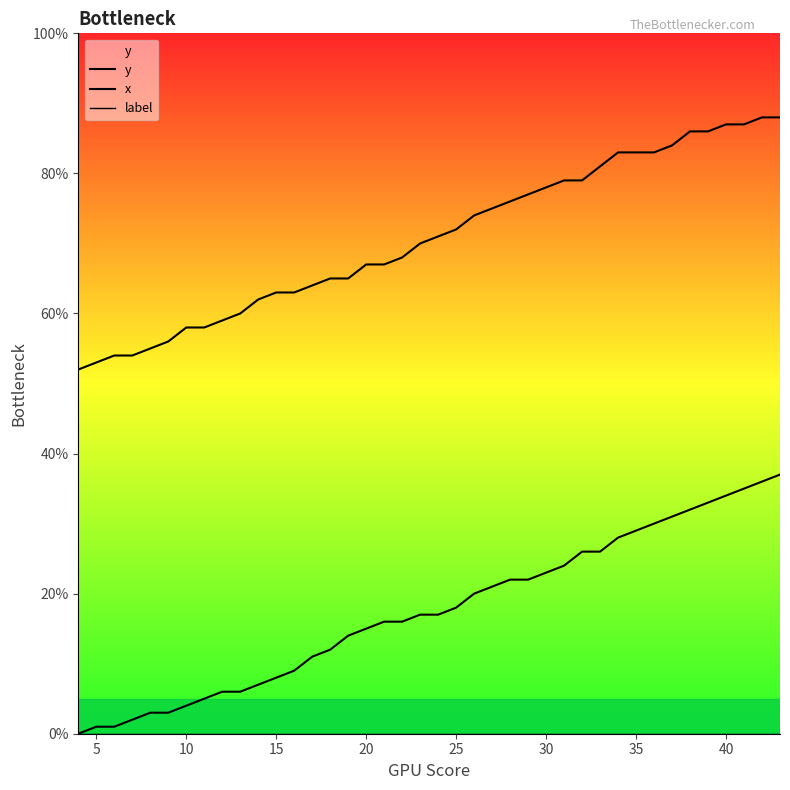

What is the maximum value for y?

88